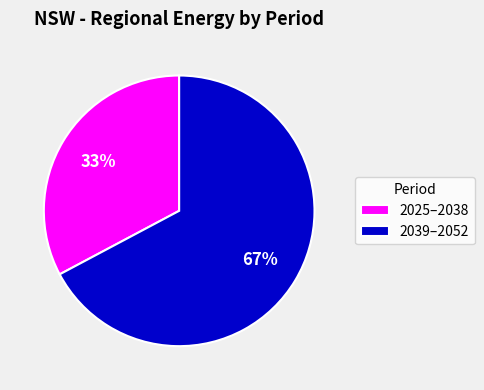

How many segments does this pie chart have?

2